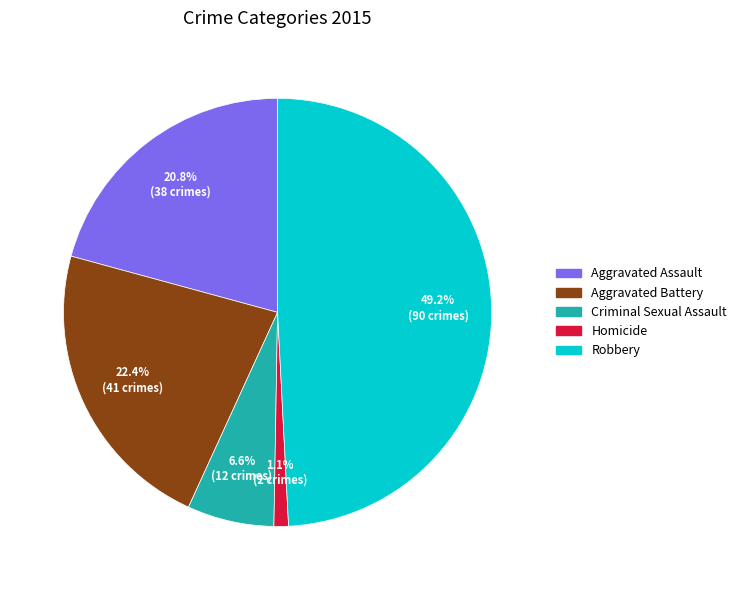

To the nearest percent, what is the combined percentage of Robbery and Aggravated Assault?

70%